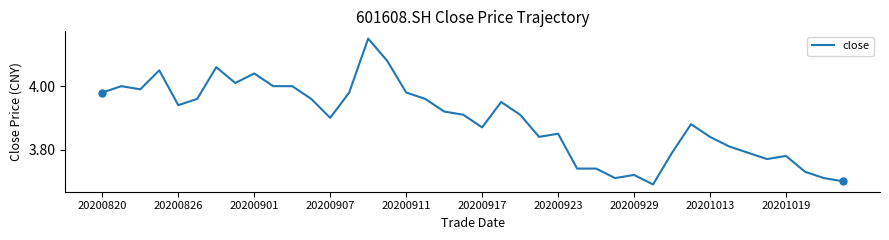

What is the difference between the maximum and minimum values?

0.5